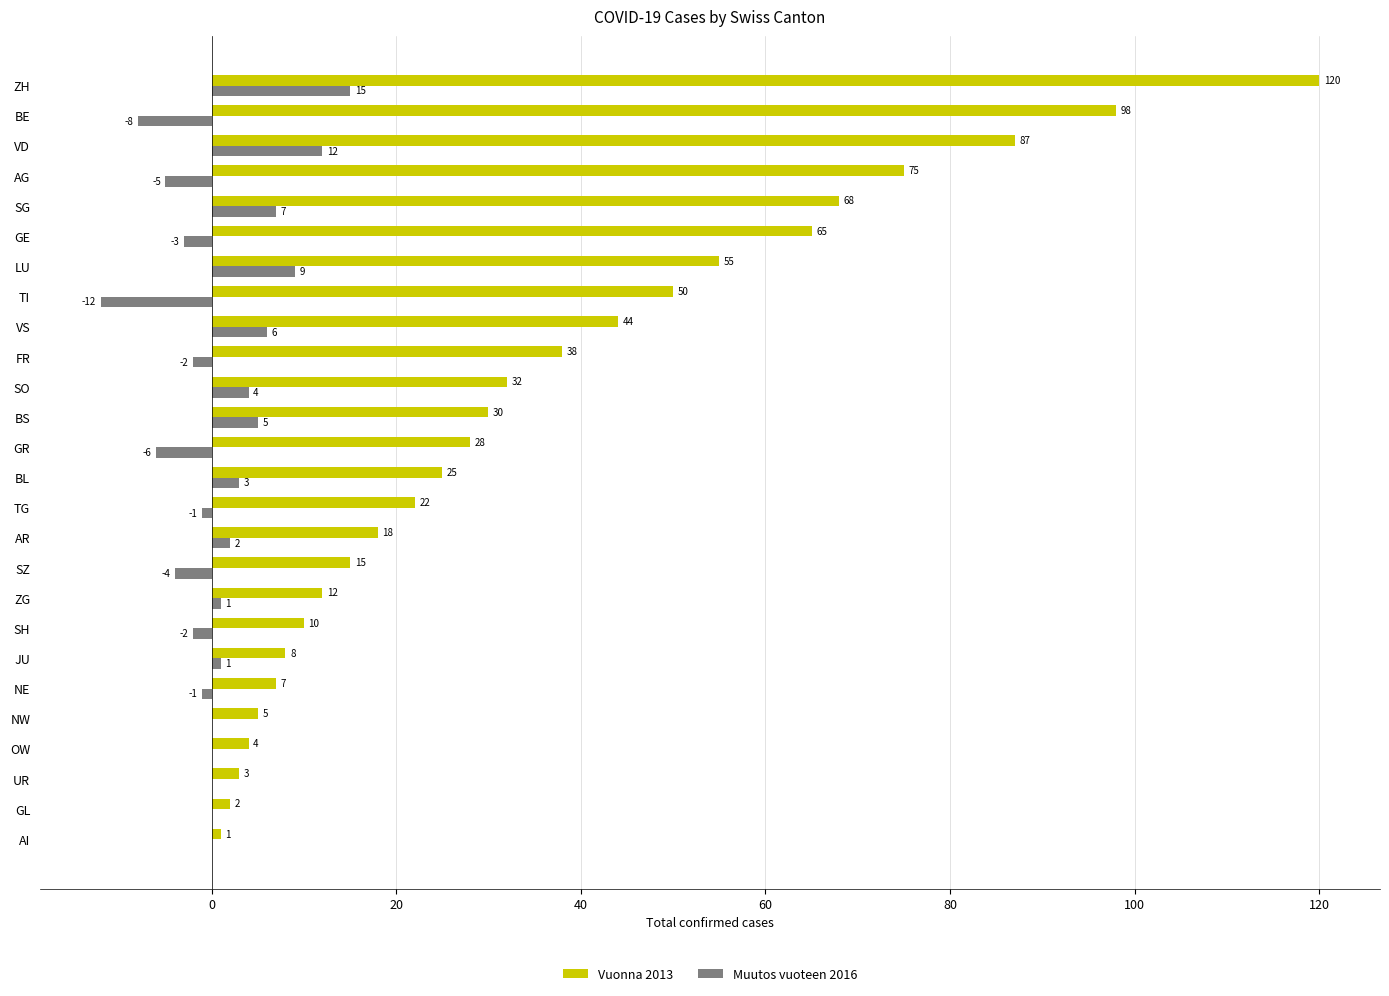

Is the value of Muutos vuoteen 2016 at NW greater than the value of Vuonna 2013 at LU?

No